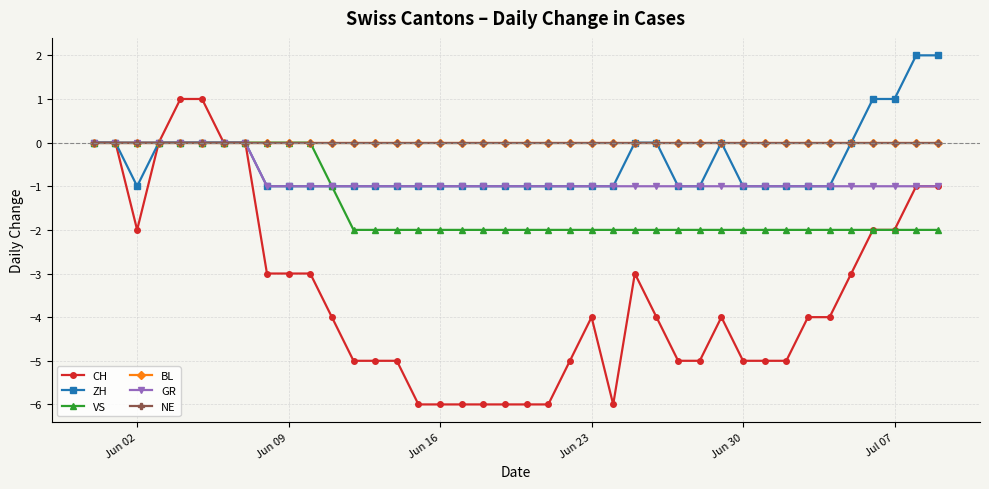

Which series has the largest total across all categories?

BL